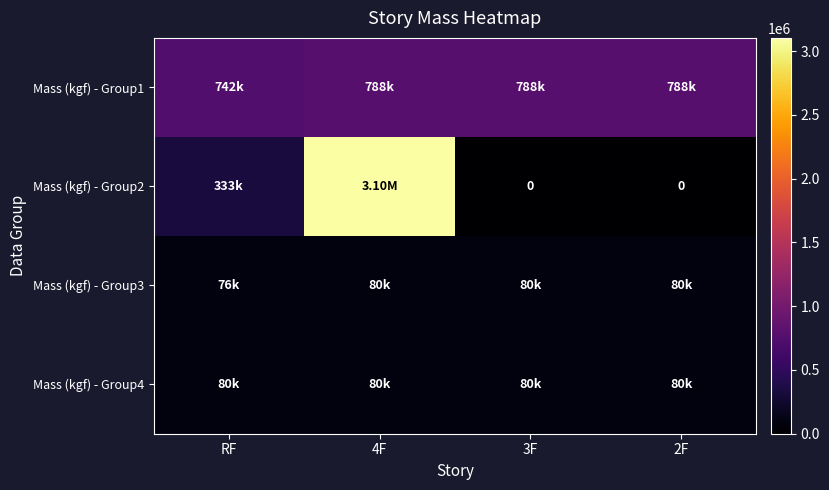

What is the sum of the Mass (kgf) - Group1 values at RF and 4F?

1529136.0